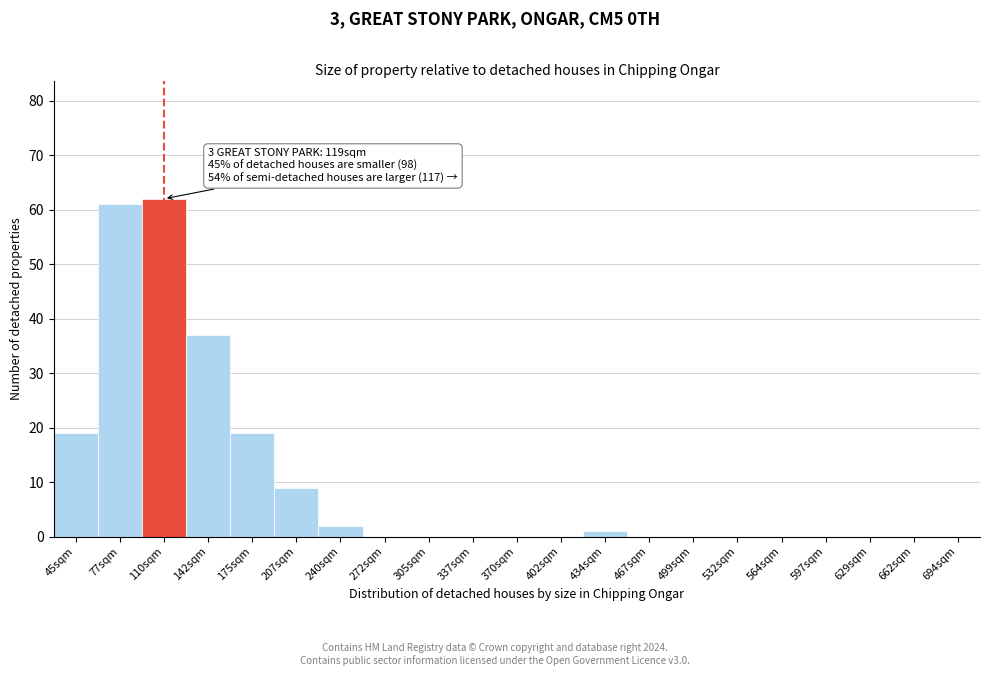

Reading left to right, list all the values displayed in this chart.

45sqm=19	77sqm=61	110sqm=62	142sqm=37	175sqm=19	207sqm=9	240sqm=2	272sqm=0	305sqm=0	337sqm=0	370sqm=0	402sqm=0	434sqm=1	467sqm=0	499sqm=0	532sqm=0	564sqm=0	597sqm=0	629sqm=0	662sqm=0	694sqm=0